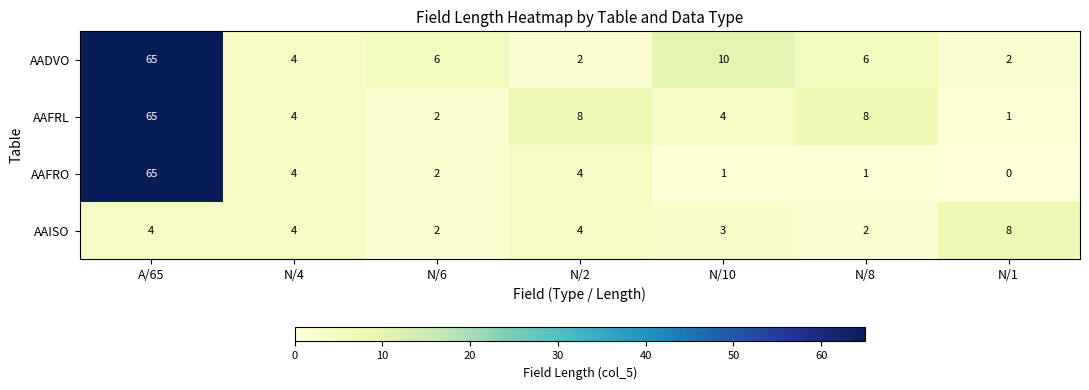

At N/1, list the series in order from largest to smallest.

AAISO, AADVO, AAFRL, AAFRO